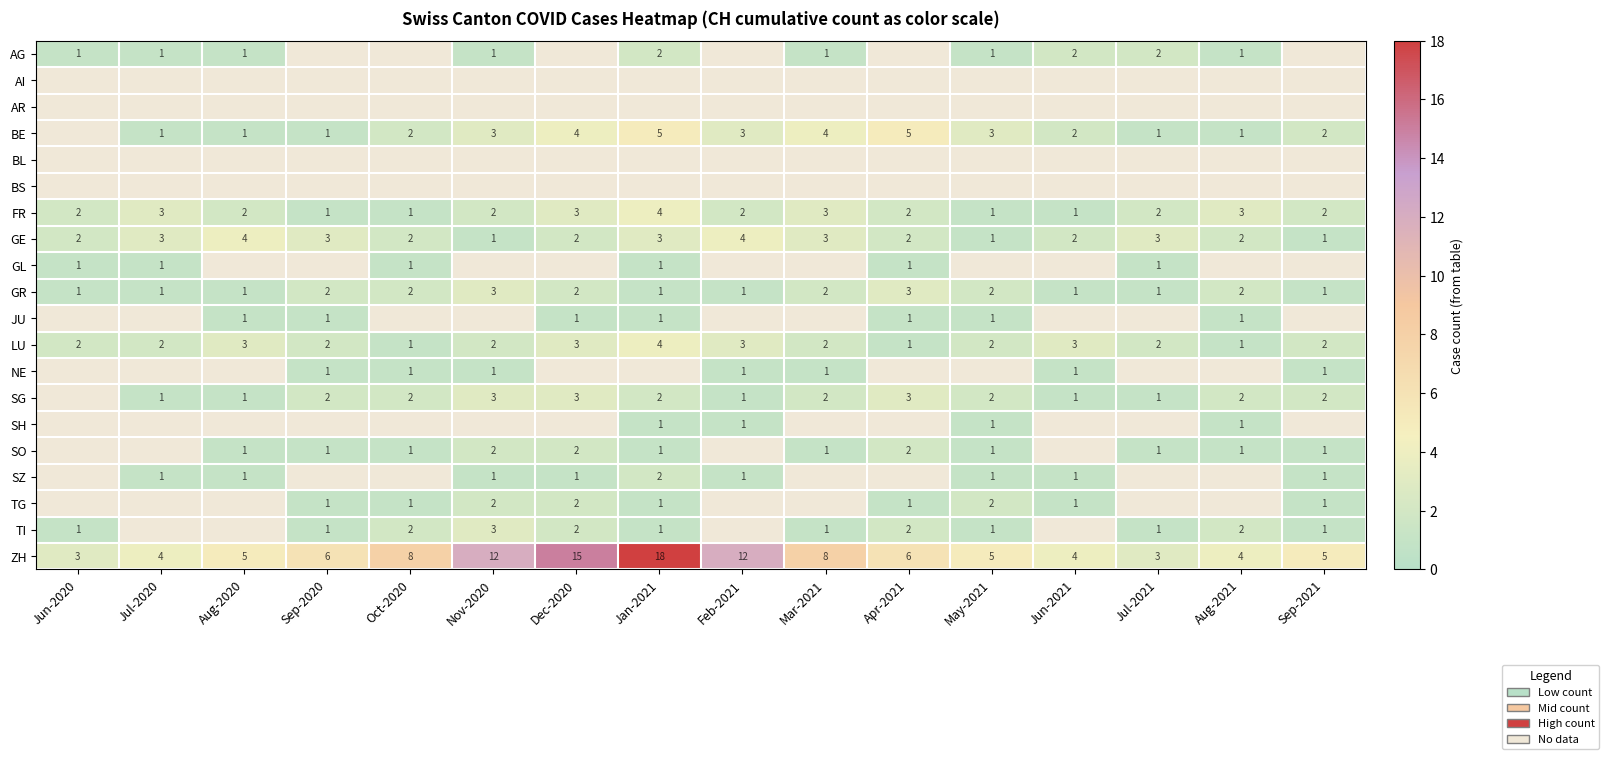

How many FR values are between 2 and 3?

11